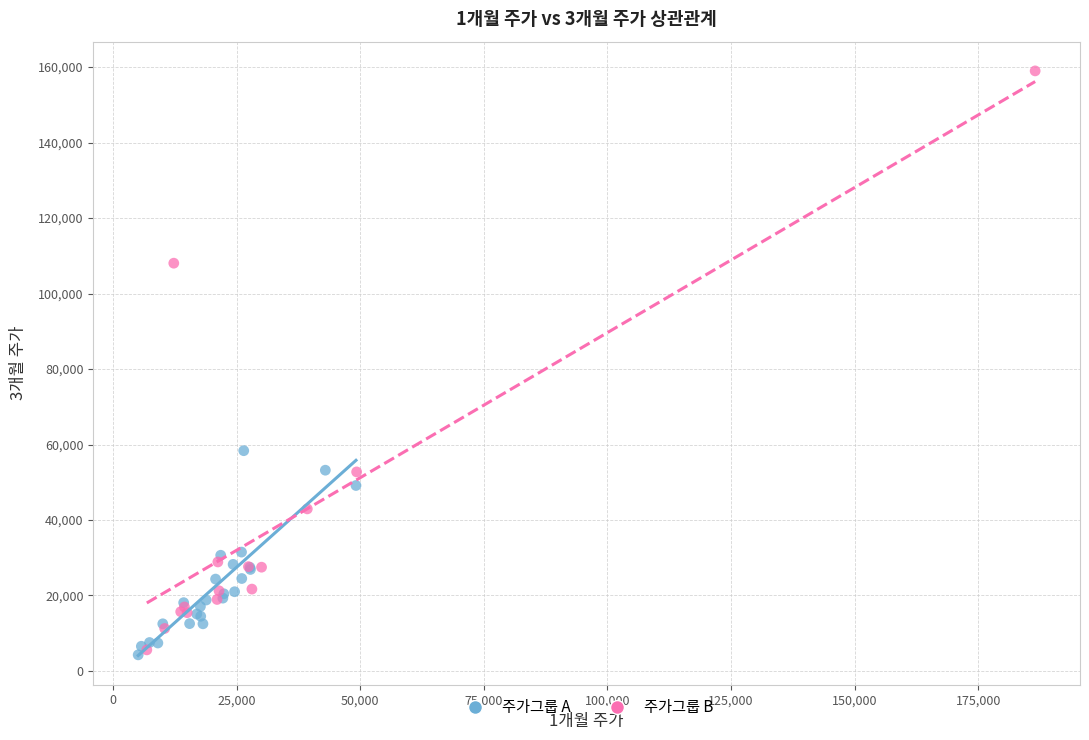

Which series contains the highest Y value?

주가그룹 B